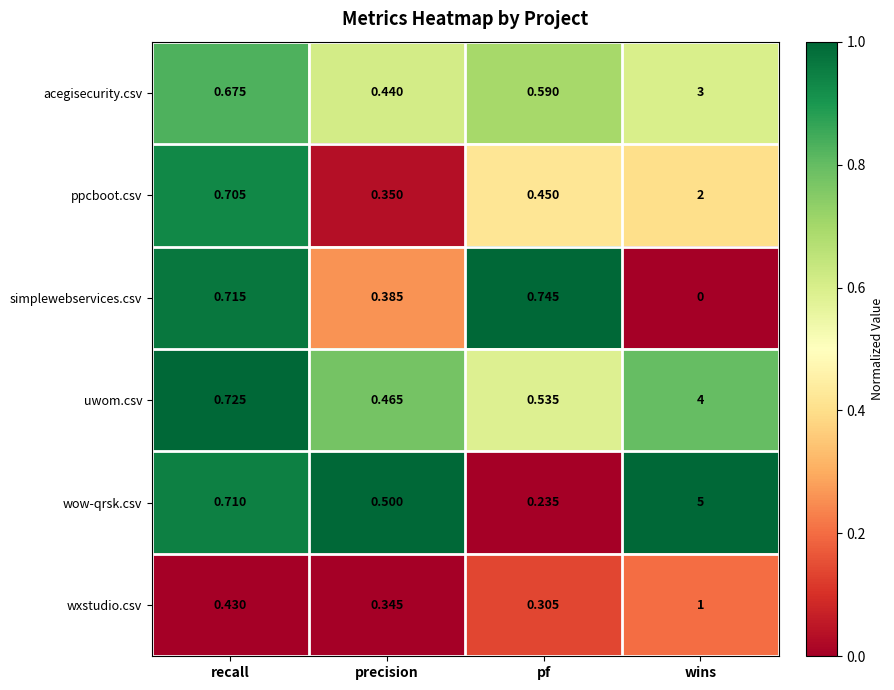

Is the value of acegisecurity.csv at wins greater than the value of simplewebservices.csv at recall?

Yes